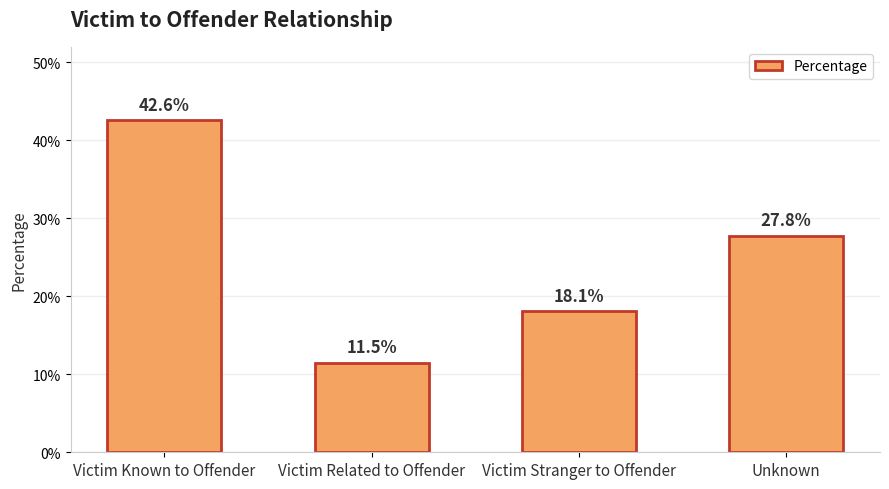

Reading left to right, list all the values displayed in this chart.

Victim Known to Offender=0.4	Victim Related to Offender=0.1	Victim Stranger to Offender=0.2	Unknown=0.3